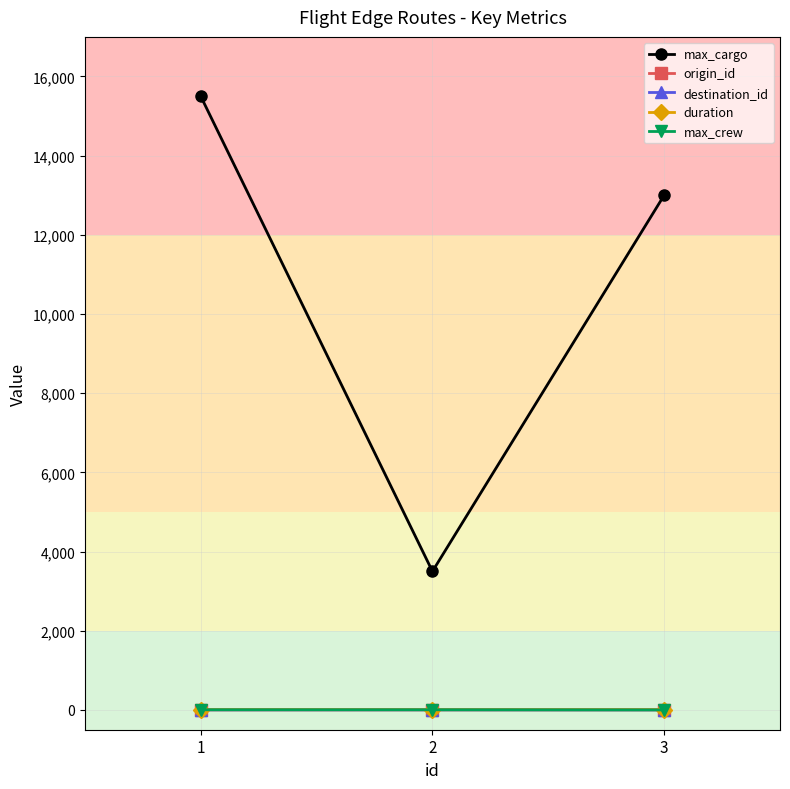

Is the value of max_crew at 1 greater than the value of max_cargo at 1?

No